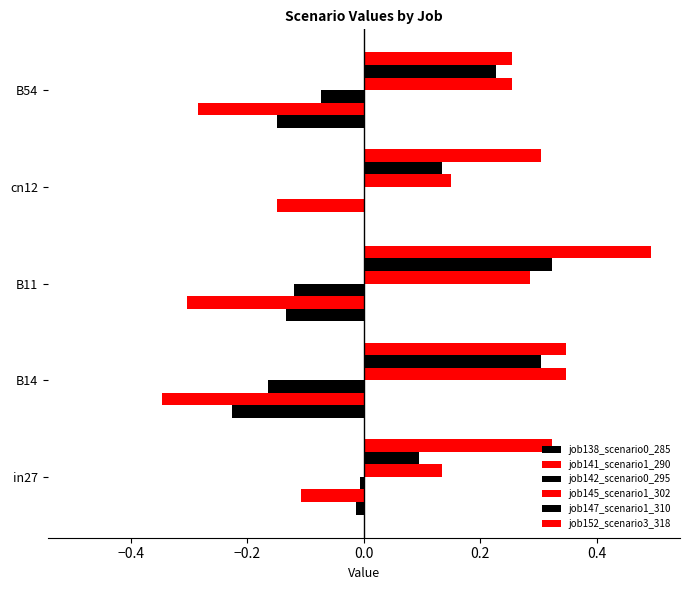

How many distinct data groups are displayed?

6